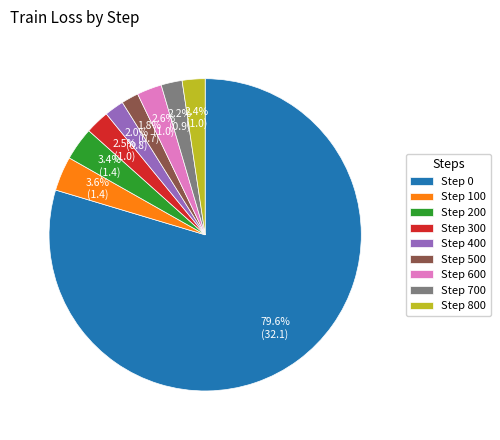

Which slice is the largest?

Step 0